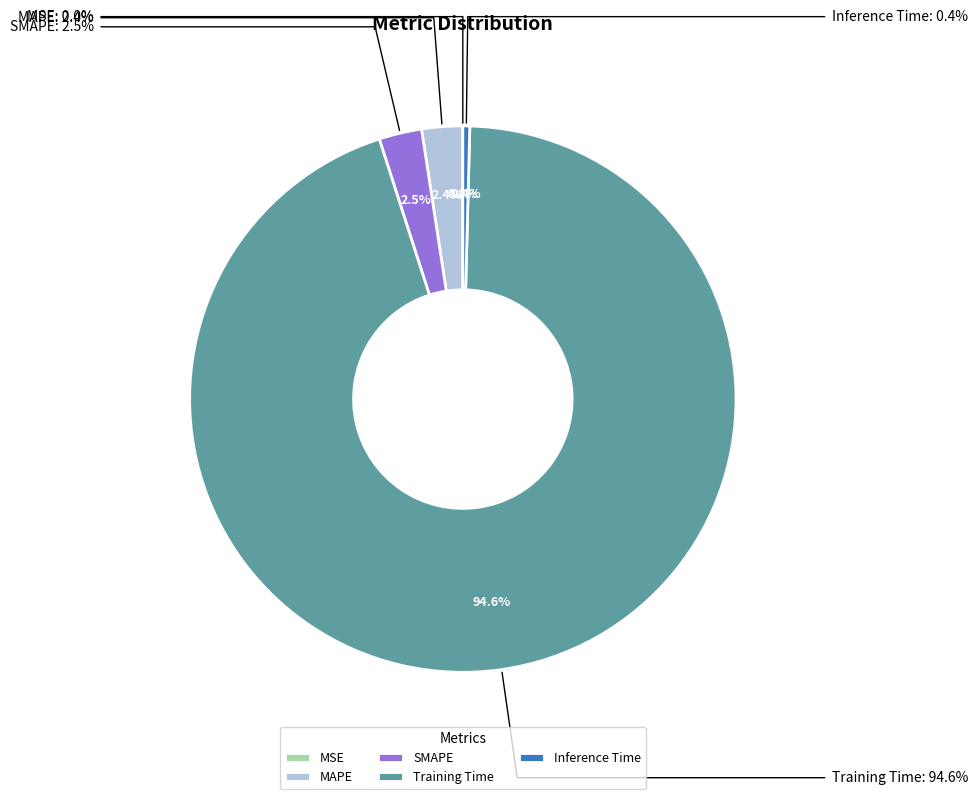

Rank the categories by value from highest to lowest.

Training Time, SMAPE, MAPE, Inference Time, MSE